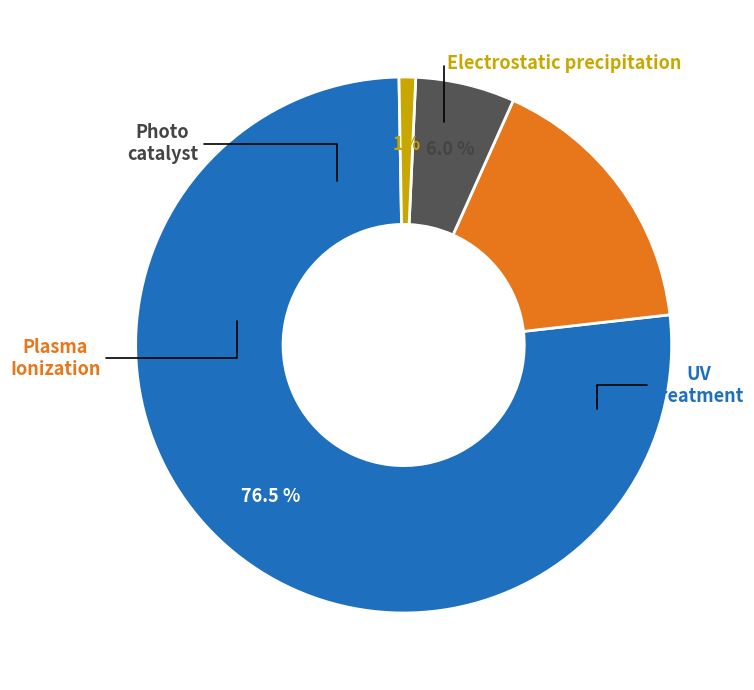

Is there a majority slice in this chart?

Yes